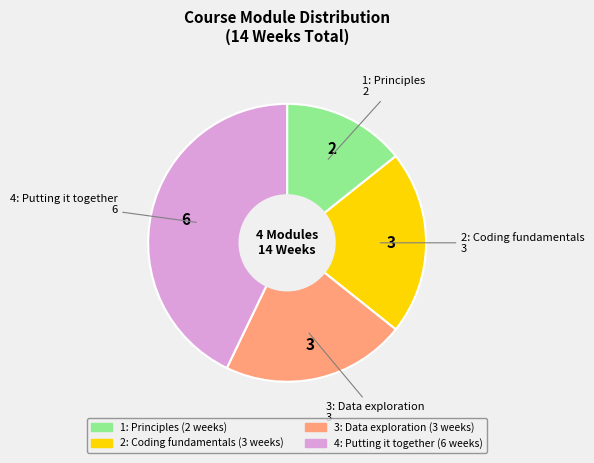

Does any single category account for the majority?

No